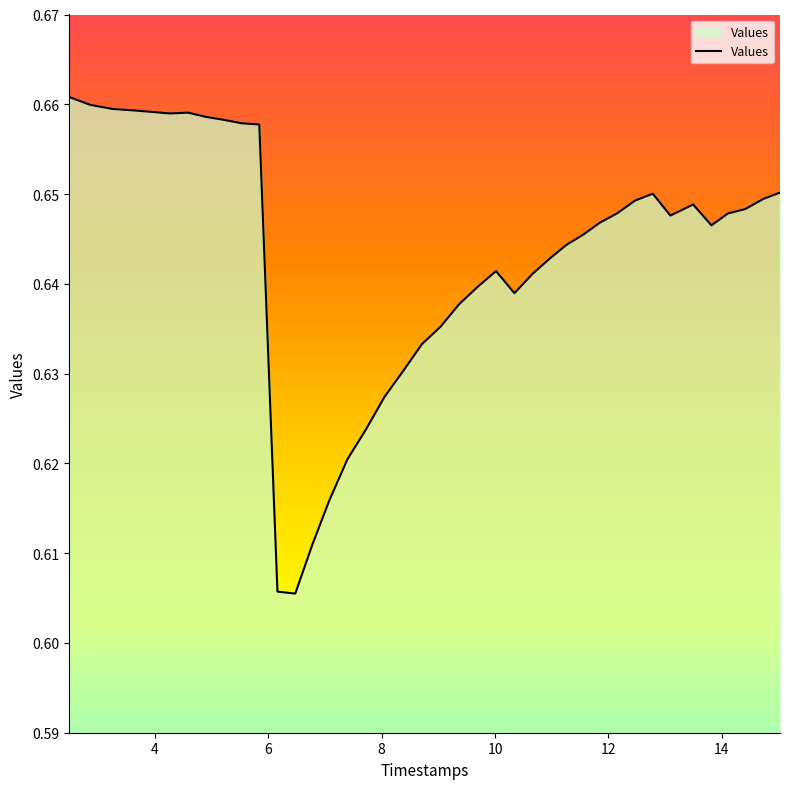

How many lines are shown in the chart?

1